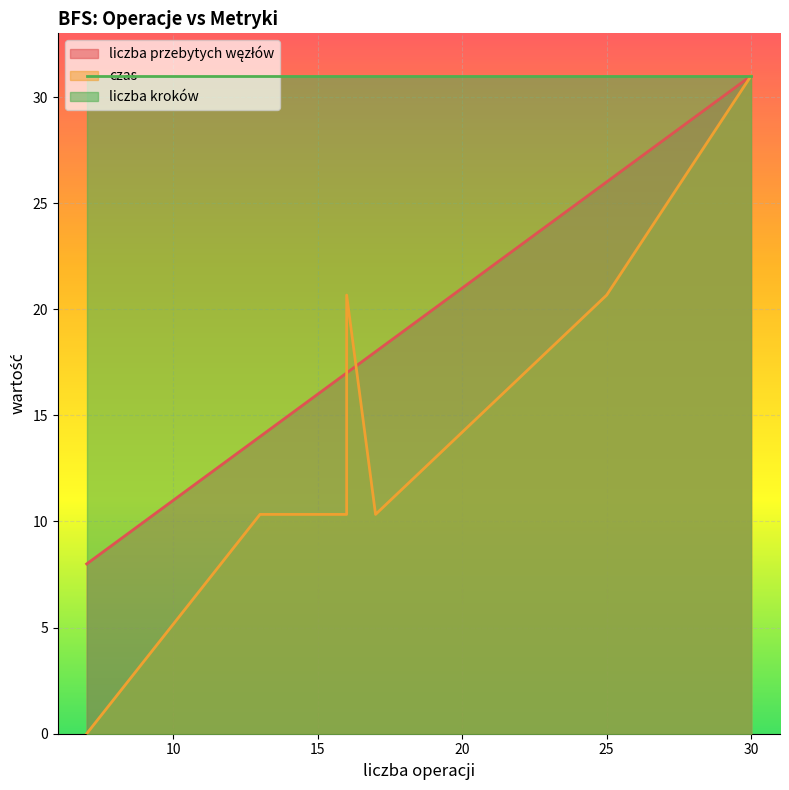

At how many categories does at least one series exceed 10?

9